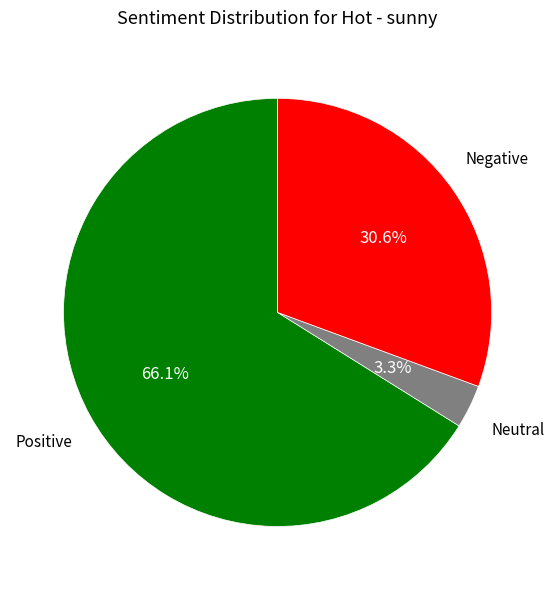

Count the number of slices in the pie.

3